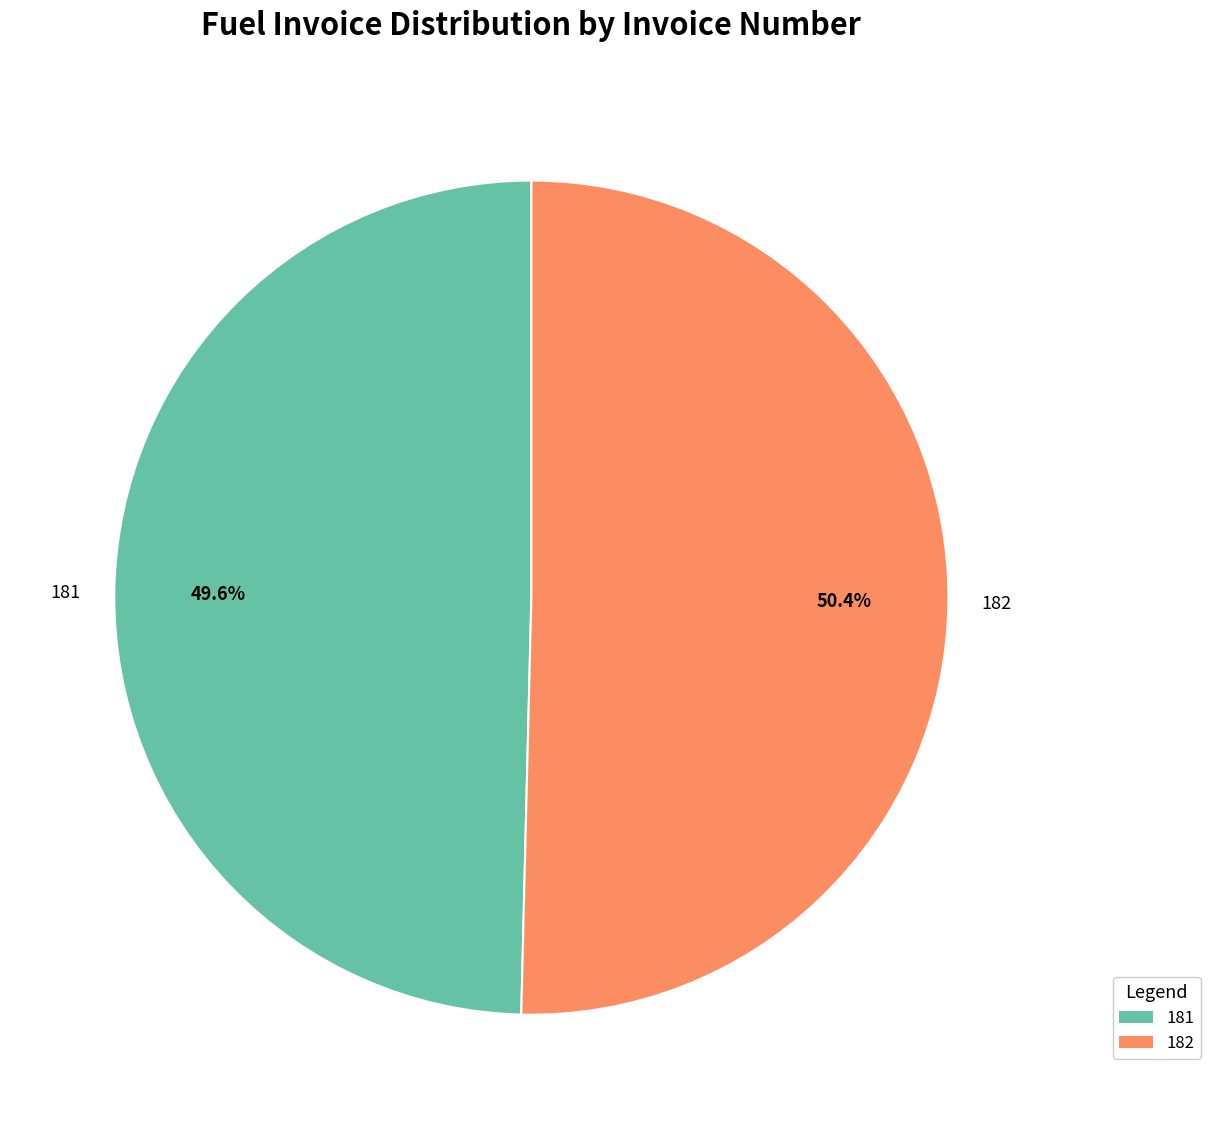

Is it true that 182 is 50% of the pie?

True